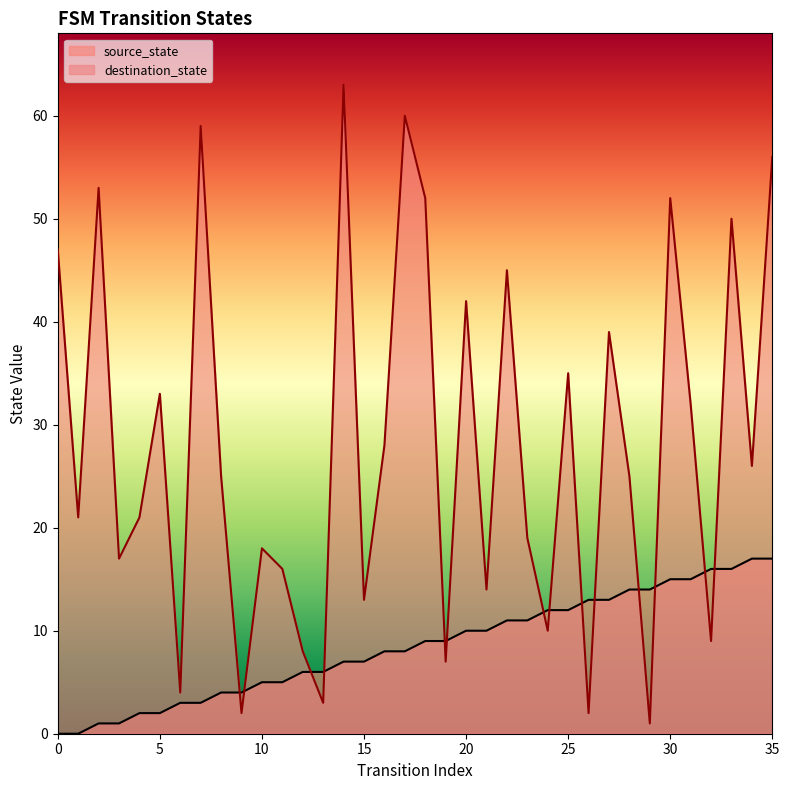

Which series contains the lowest Y value?

source_state